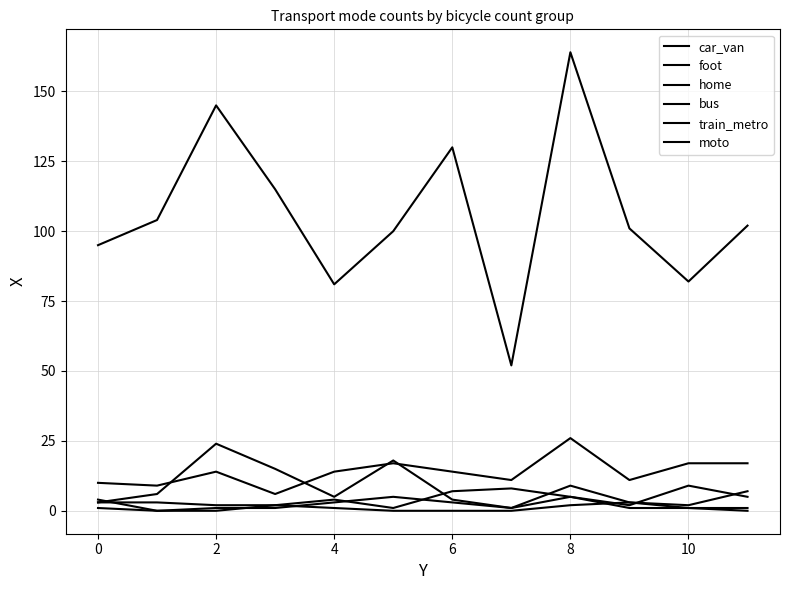

How many lines are shown in the chart?

6